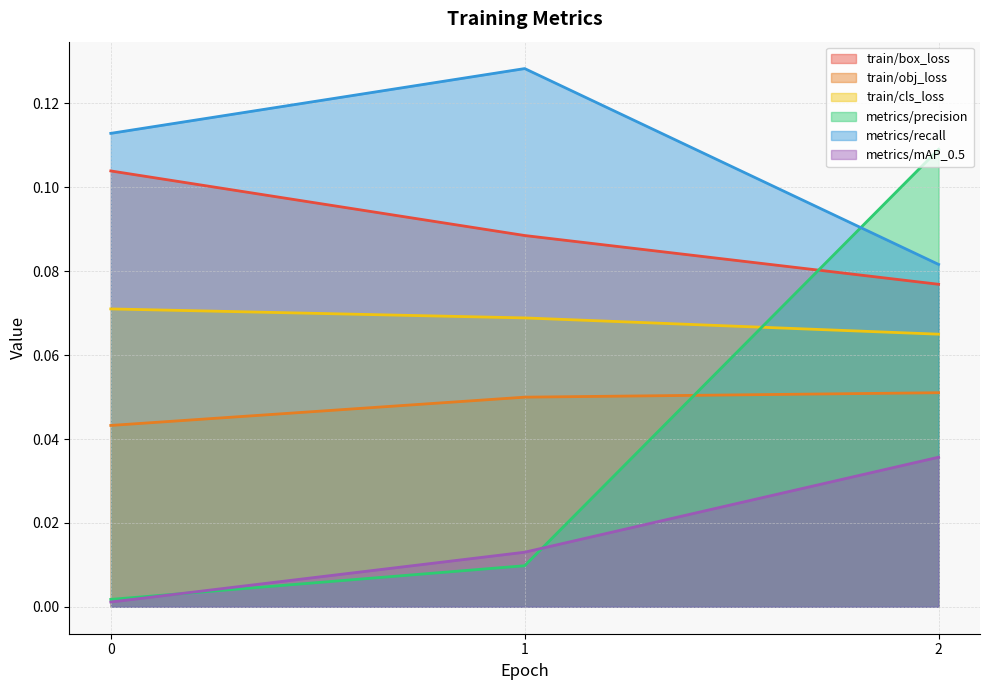

Is it true that metrics/precision equals 0.0 at 1?

True